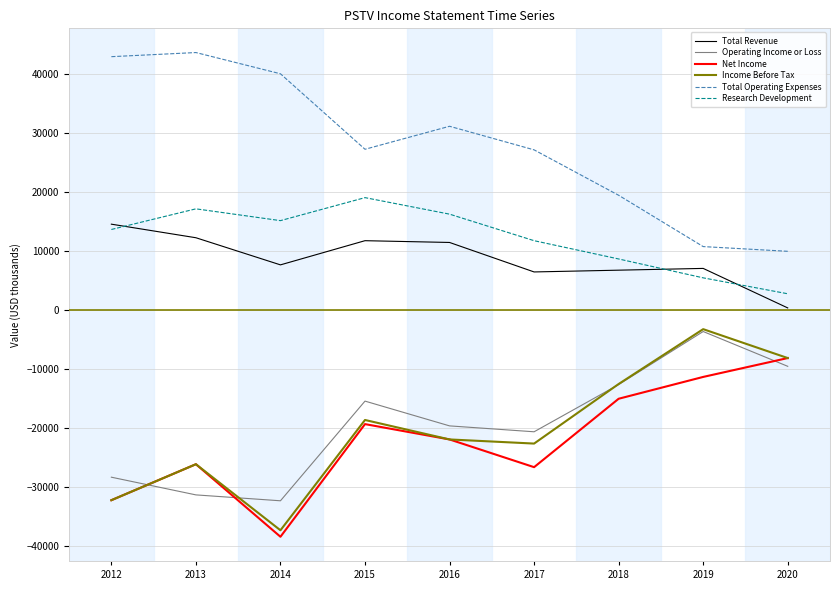

What is the lowest value of the Total Operating Expenses series?

9900